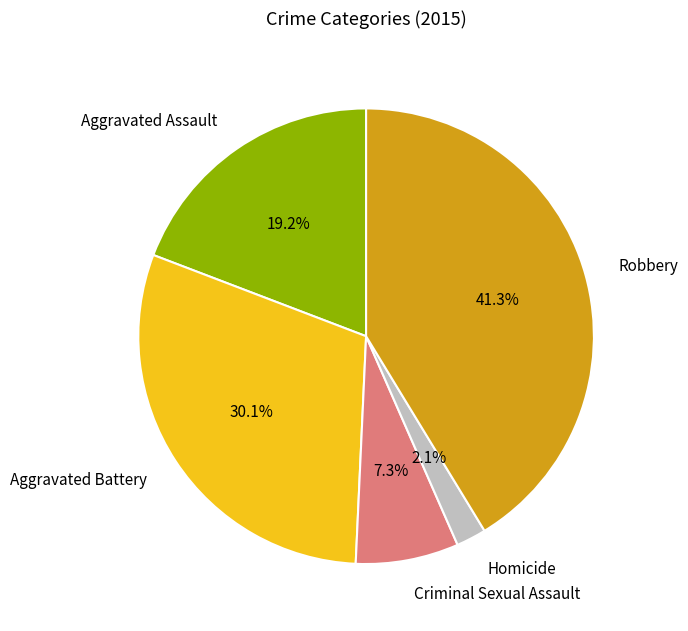

To the nearest percent, what is the combined percentage of Aggravated Battery and Homicide?

32%